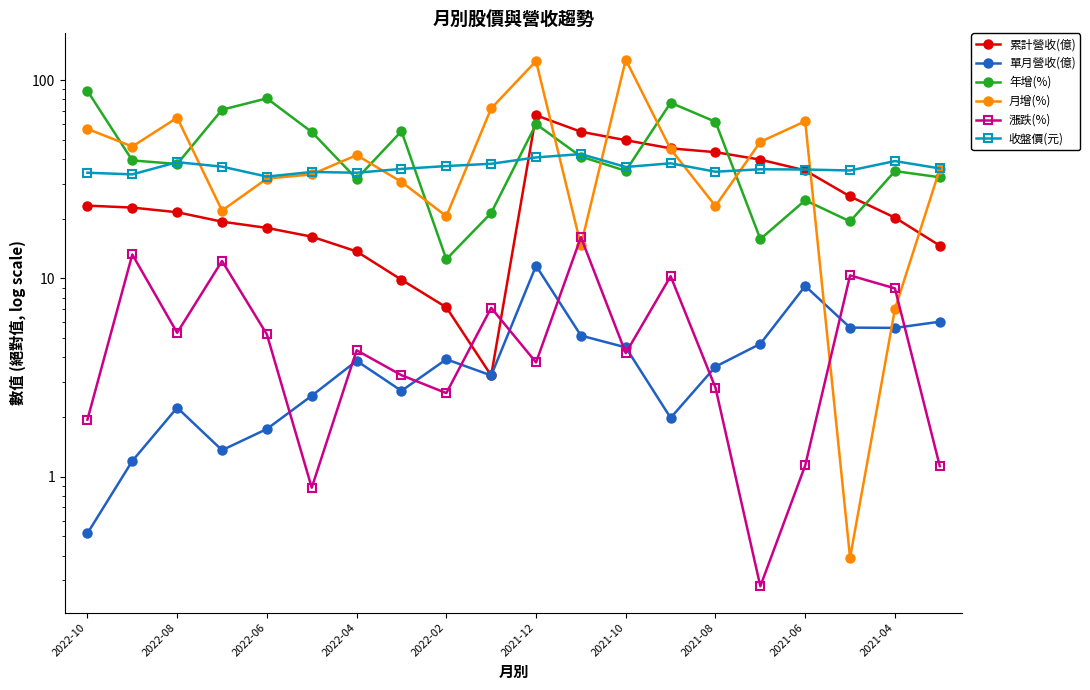

At which label is 漲跌(%) closest to 8?

2021-04